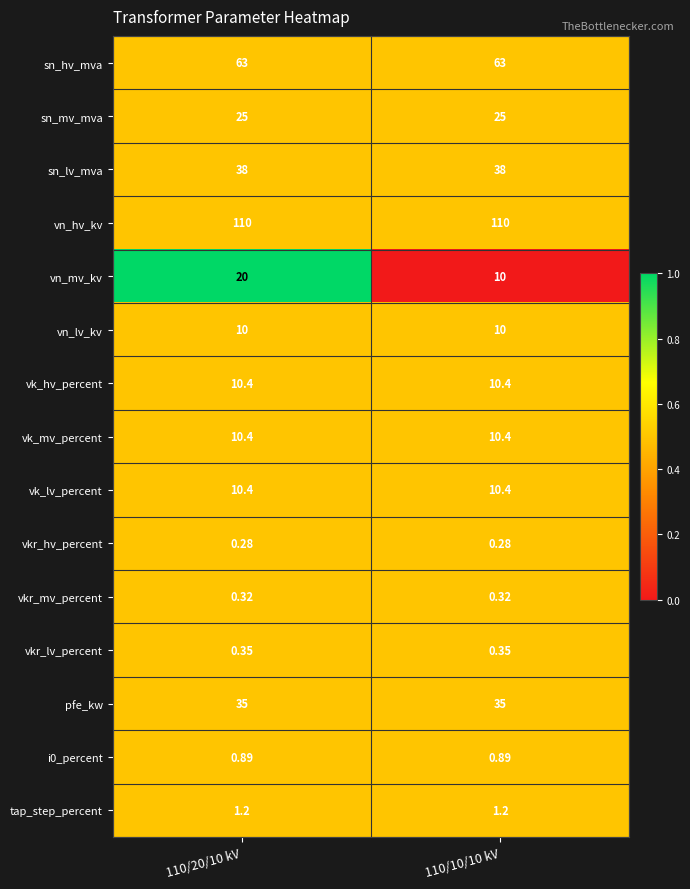

Is the value of vn_lv_kv at 110/20/10 kV greater than the value of vk_mv_percent at 110/10/10 kV?

No